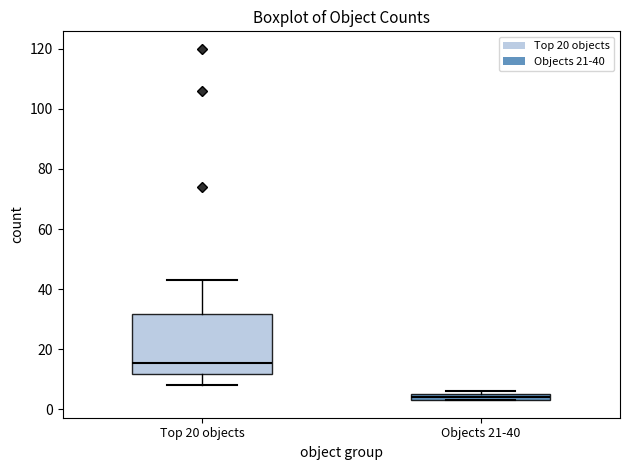

Where does the median line of the box for Top 20 objects sit on the y-axis? The values are not printed on the chart, so give them approximately, as read against the axis.

16